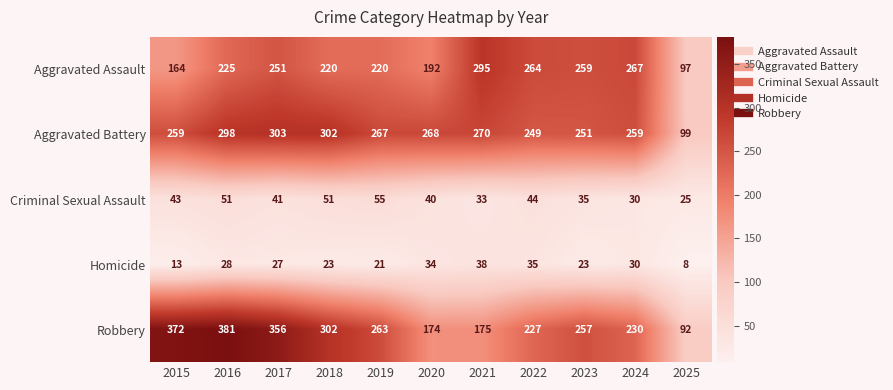

What is the minimum value shown in the chart?

8